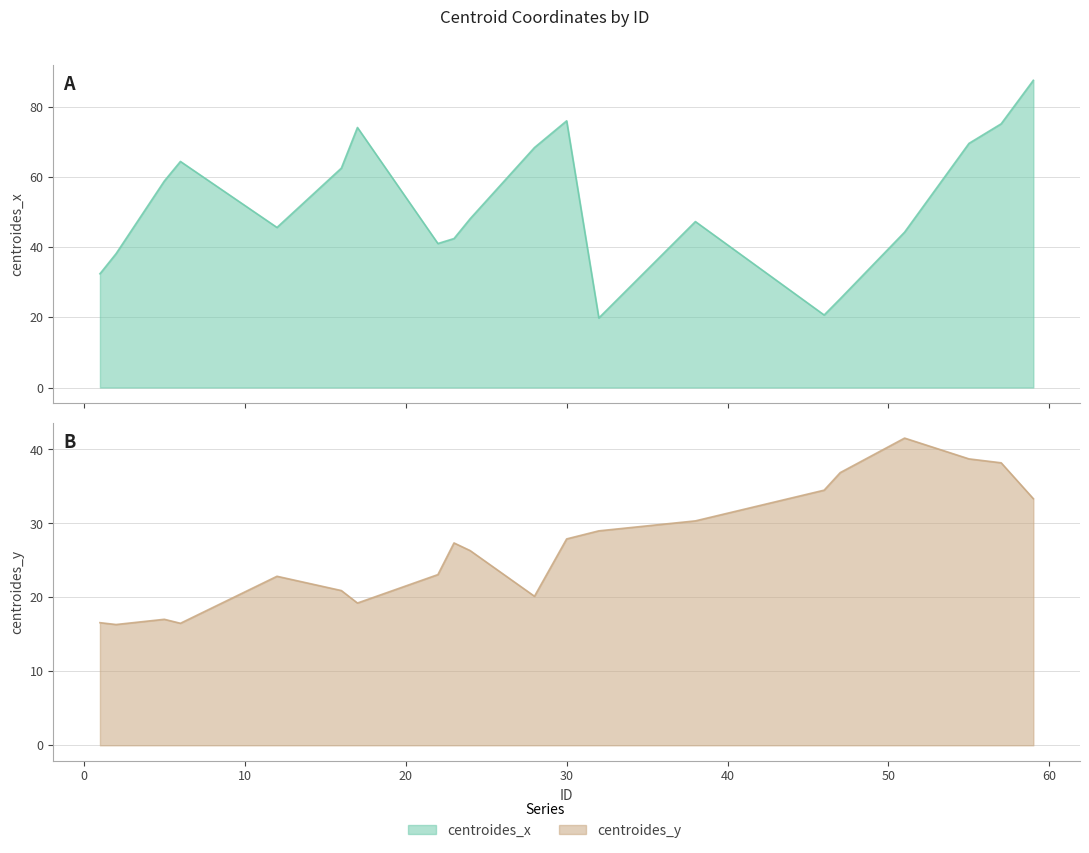

Reading left to right, transcribe all the data shown in this chart.

centroides_x: 1=32.5	2=38.2	5=58.9	6=64.5	12=45.7	16=62.6	17=74.2	22=41.1	23=42.5	24=48.1	28=68.5	30=76.1	32=19.8	38=47.3	46=20.7	47=25.3	51=44.3	55=69.7	57=75.2	59=87.7
centroides_y: 1=16.6	2=16.3	5=17.0	6=16.5	12=22.9	16=20.9	17=19.2	22=23.1	23=27.4	24=26.3	28=20.2	30=27.9	32=29.0	38=30.3	46=34.5	47=36.9	51=41.5	55=38.7	57=38.2	59=33.3